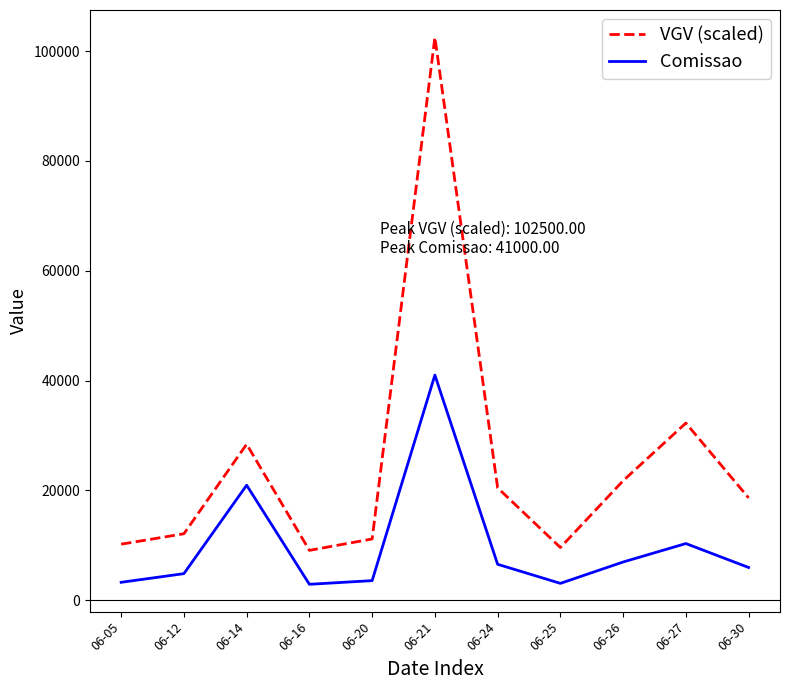

What is the difference between the Comissao values at 06-24 and 06-21?

34450.6